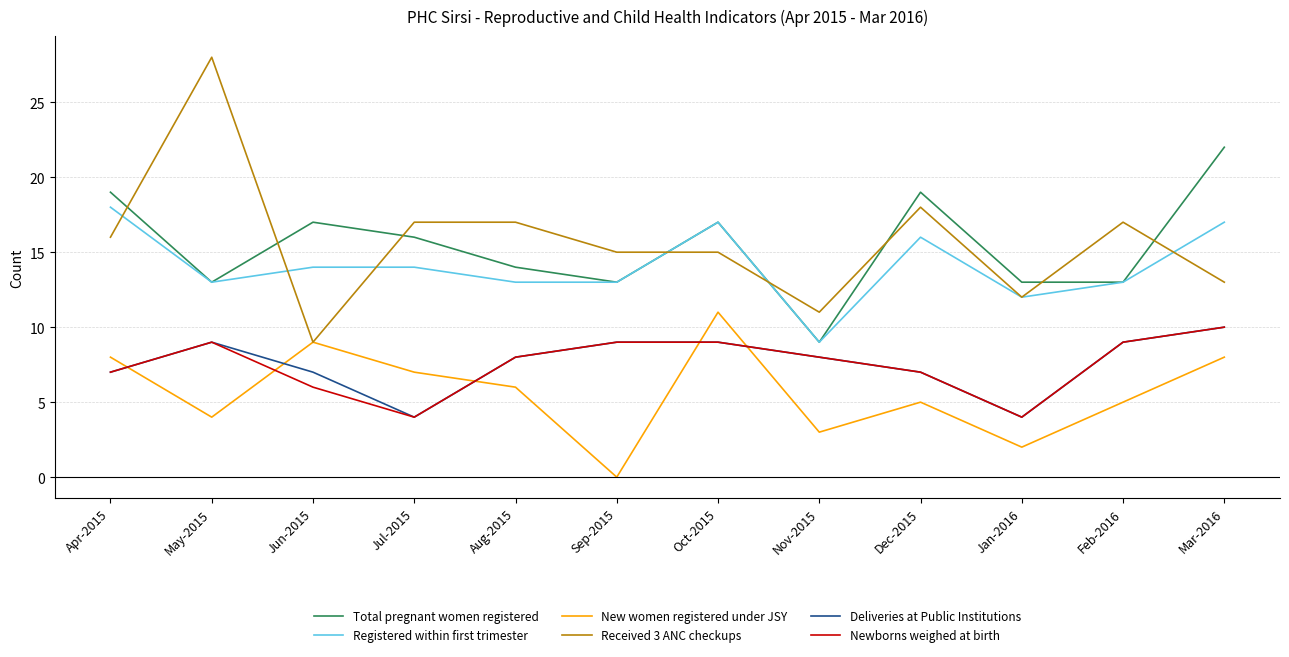

At which category does Newborns weighed at birth reach its first local peak?

May-2015